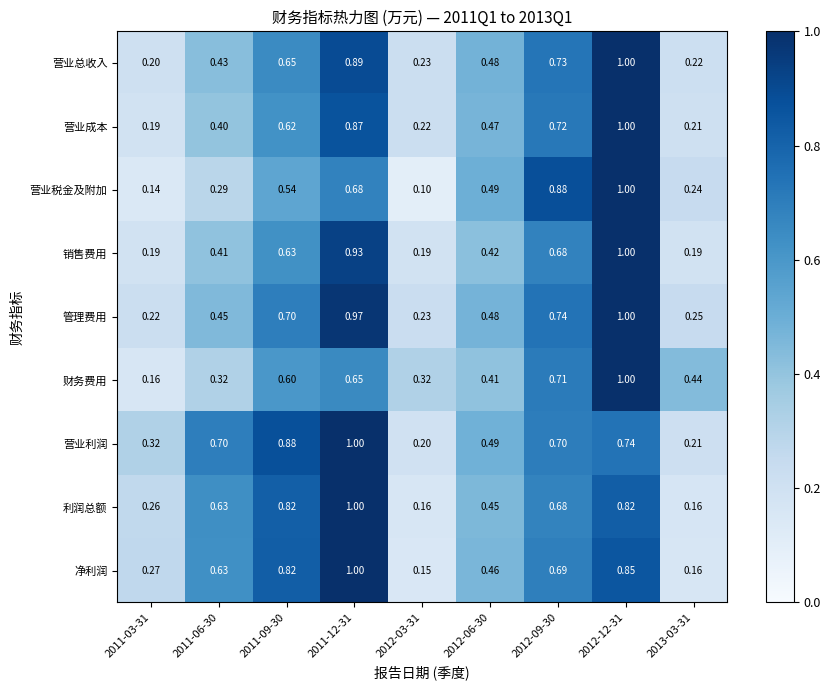

Which series has the largest total across all categories?

营业利润